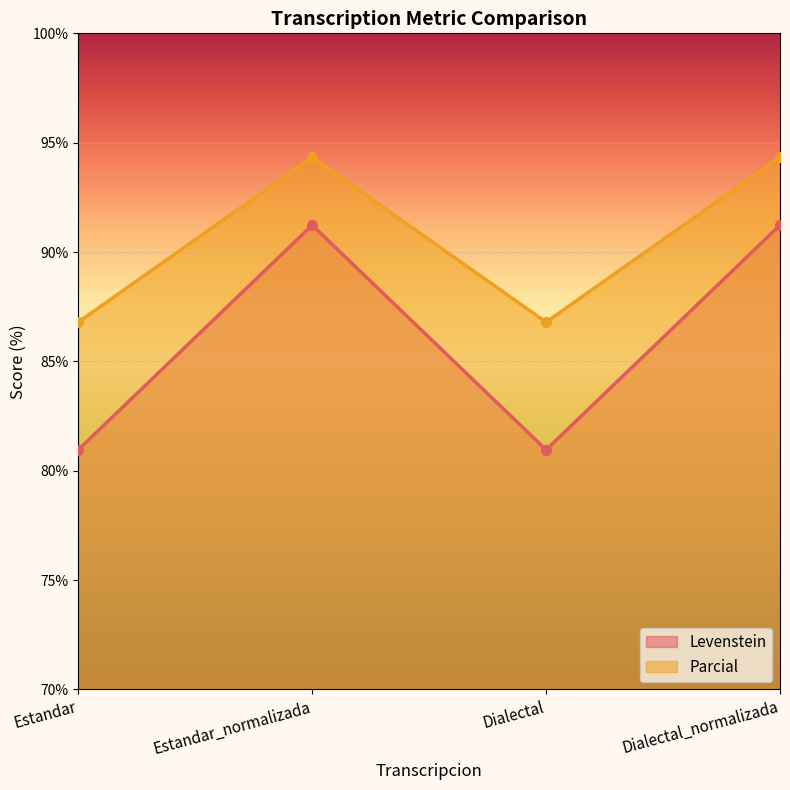

How many values in the Levenstein series are below 91?

2